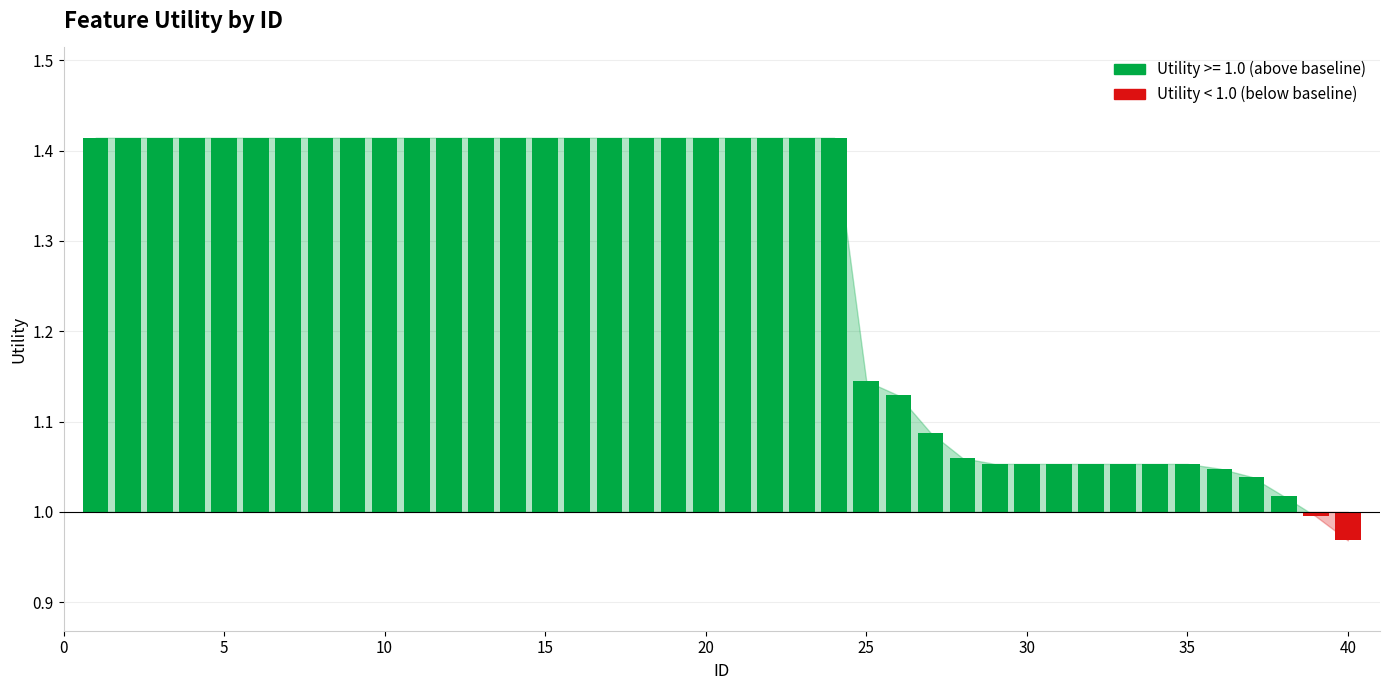

What is the change in value from 2 to 39?

-0.4